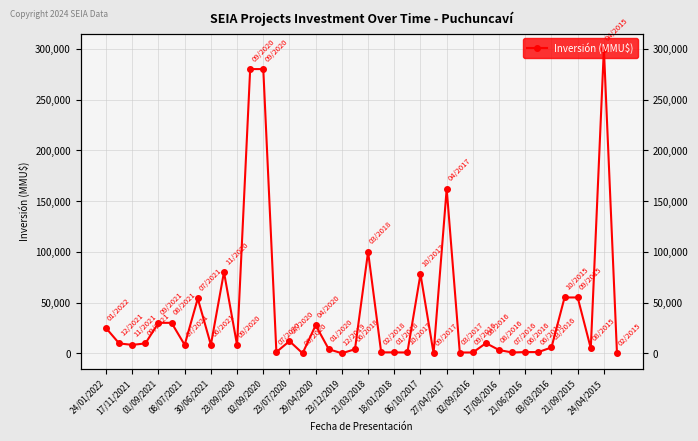

Count the number of values greater than 8274.

18